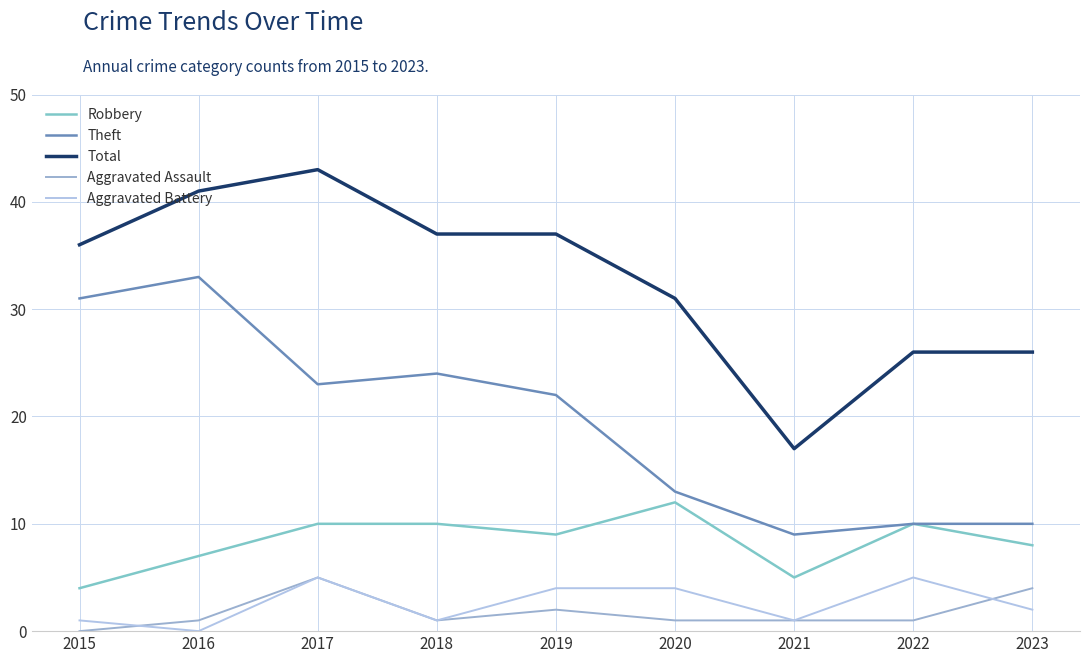

What is the maximum value for Total?

43